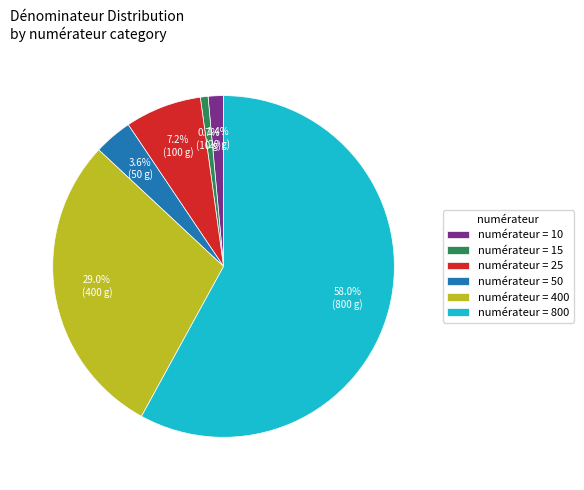

What is the majority slice?

numérateur = 800